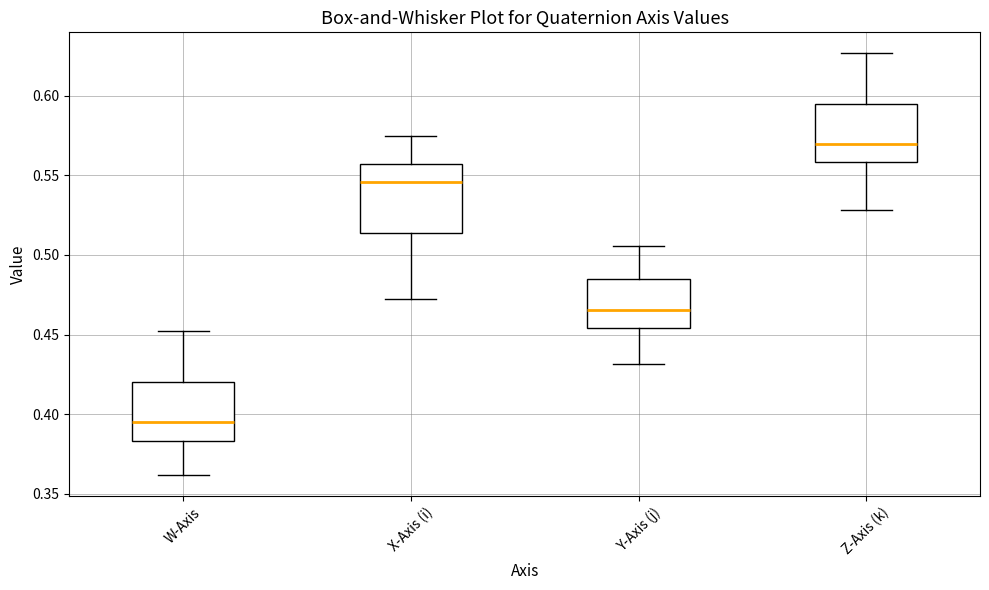

Where does the median line of the box for X-Axis (i) sit on the y-axis? The values are not printed on the chart, so give them approximately, as read against the axis.

0.545